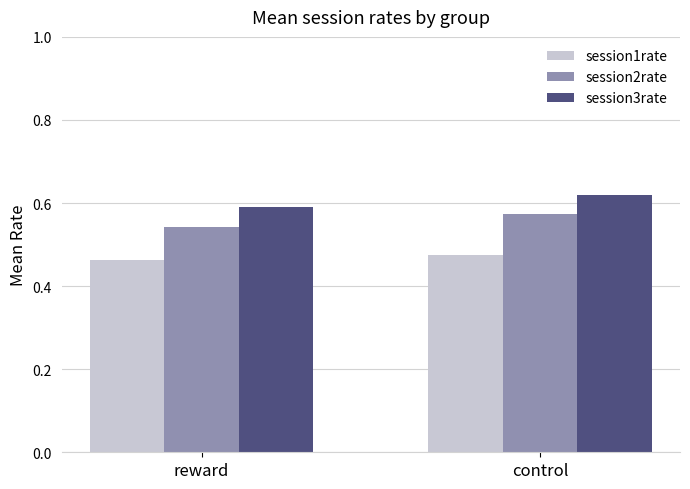

At how many categories does at least one series exceed 0?

2